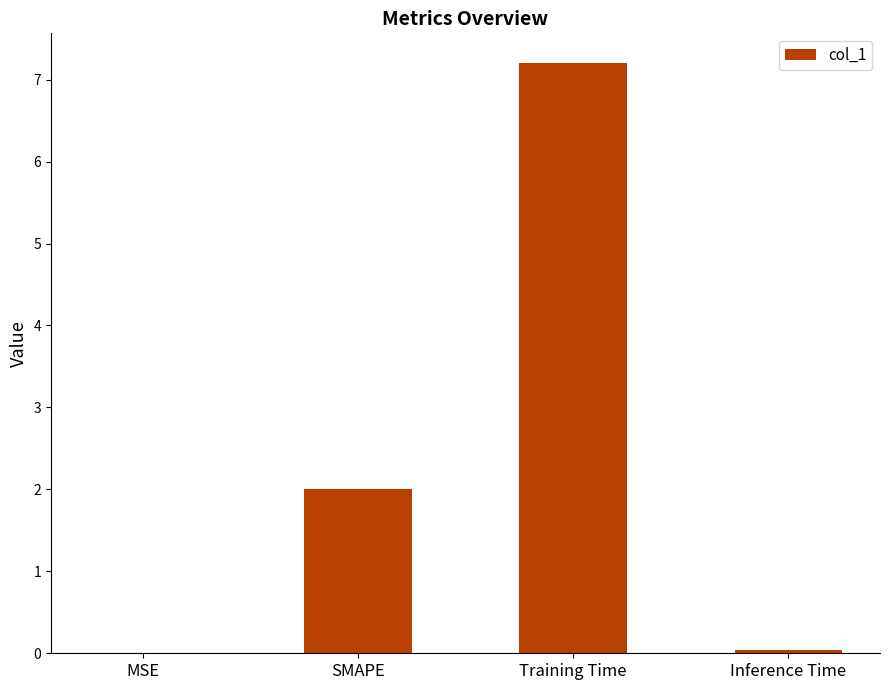

True or false: the data shows 0.0 at Inference Time.

True